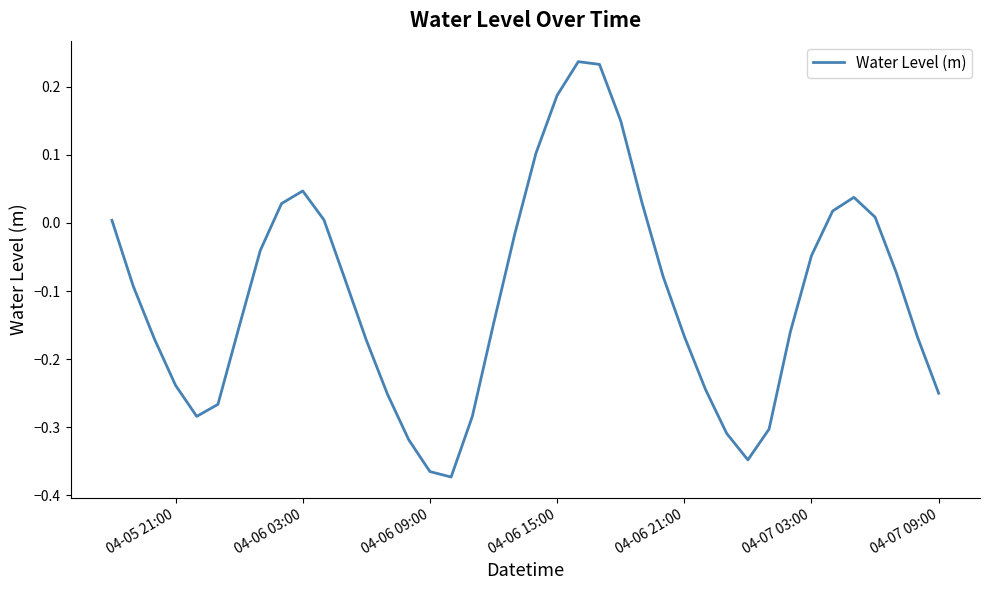

What is the difference between the maximum and minimum values?

0.6